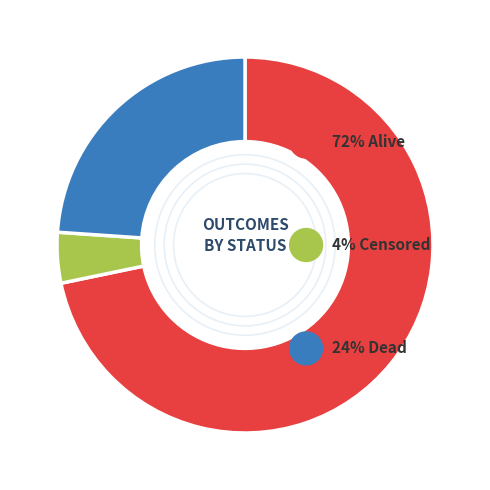

How many segments does this pie chart have?

3